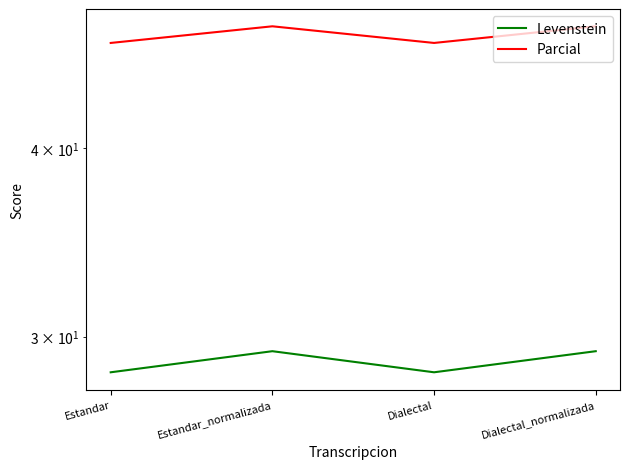

How many Parcial values are between 46 and 48?

2